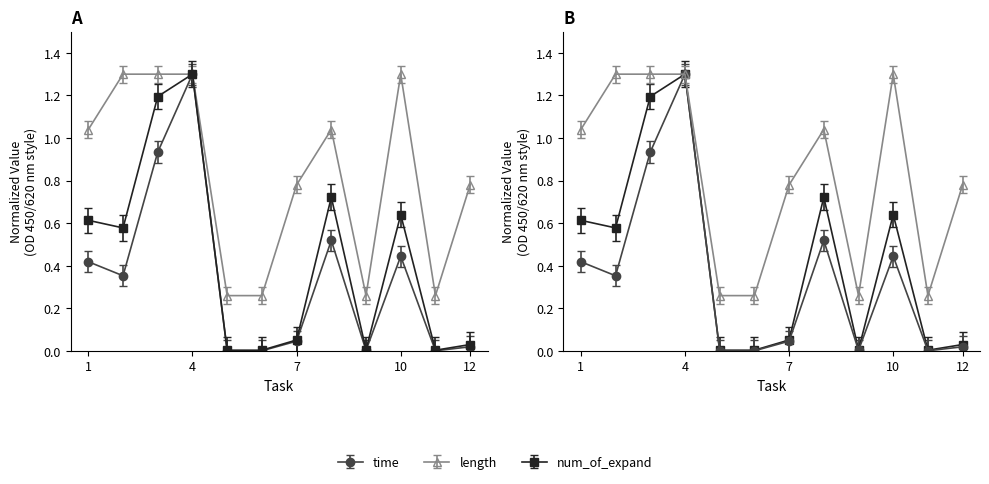

True or false: length and time cross at least once.

False